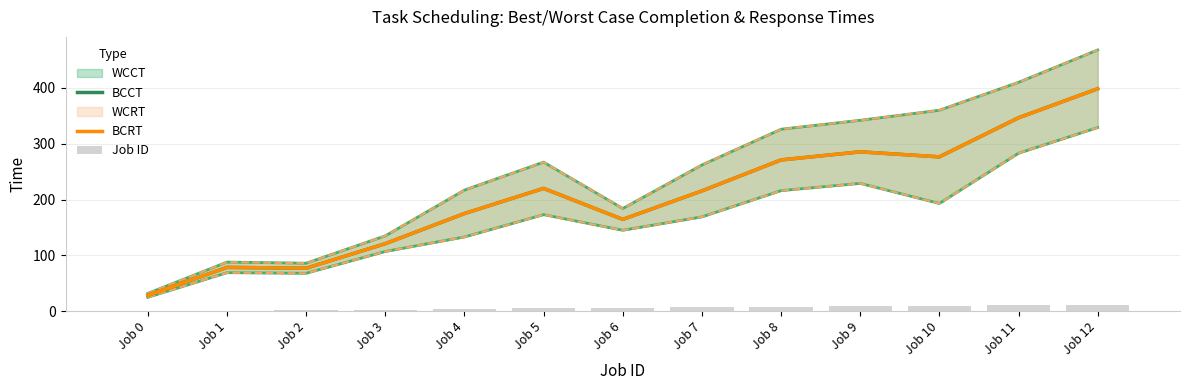

What value does the BCCT series have at Job 7?

215.5